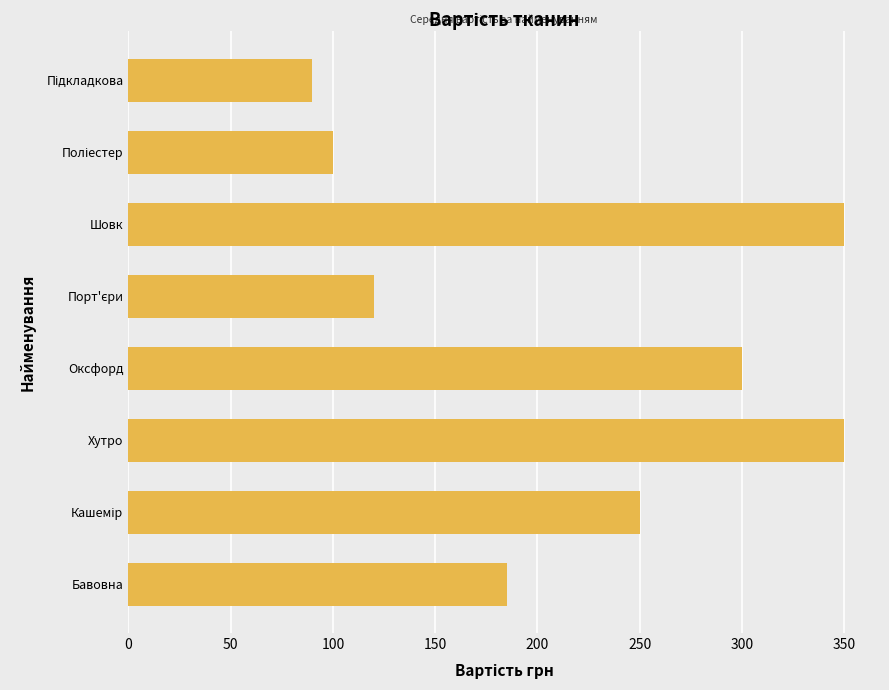

What is the minimum value shown in the chart?

90